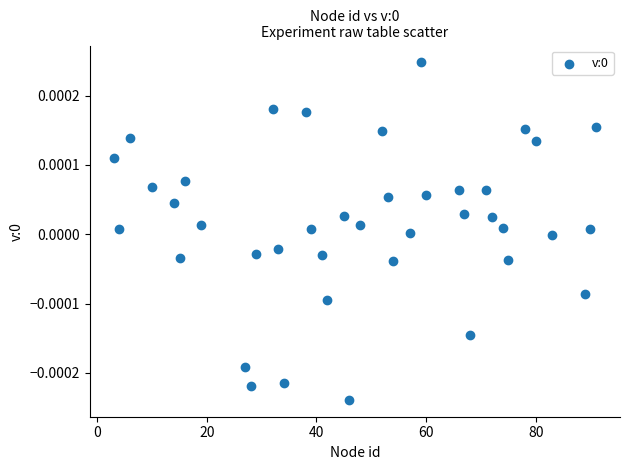

What is the range of X values (max minus min)?

88.0